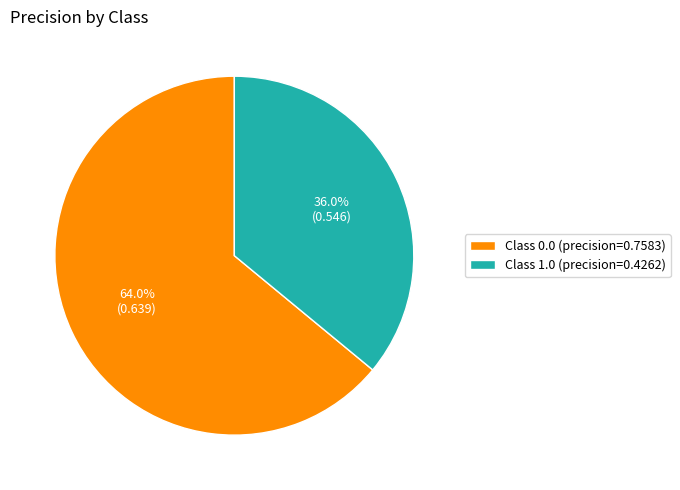

What is the smallest slice in the pie chart?

Class 1.0 (precision=0.4262)